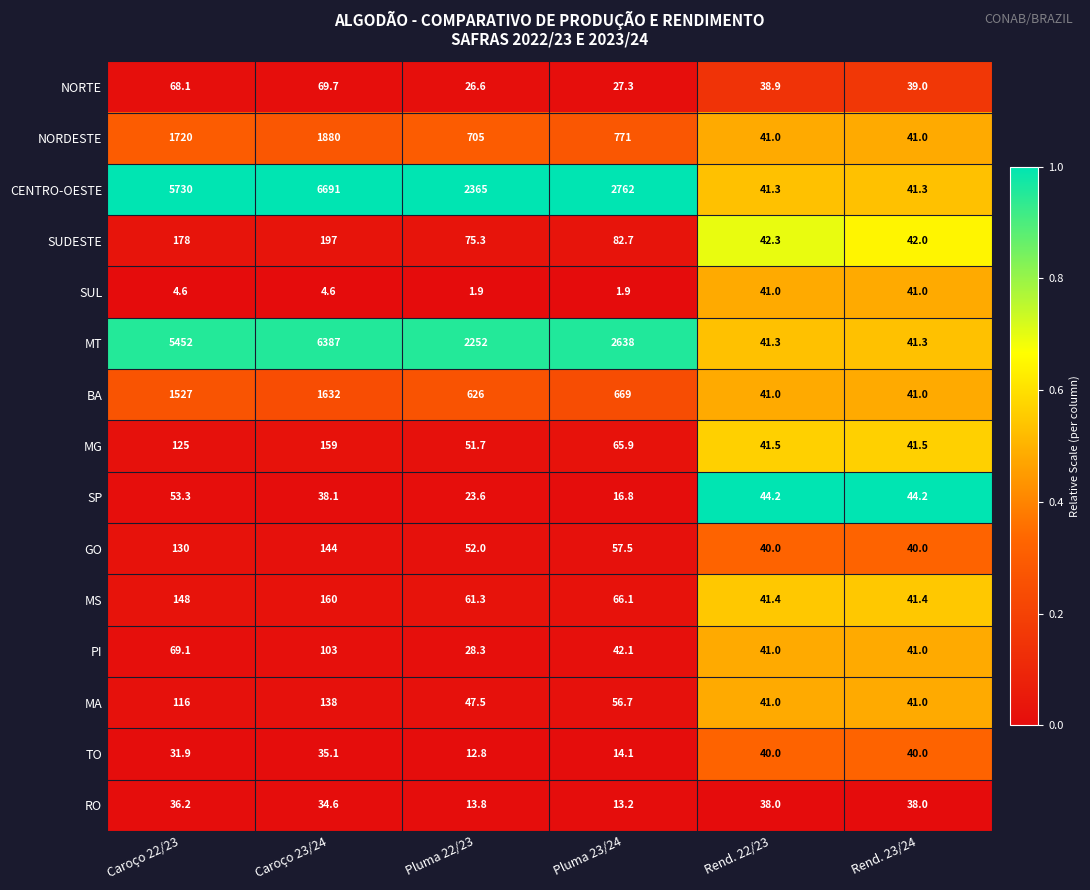

What is the average value of the TO series?

29.0